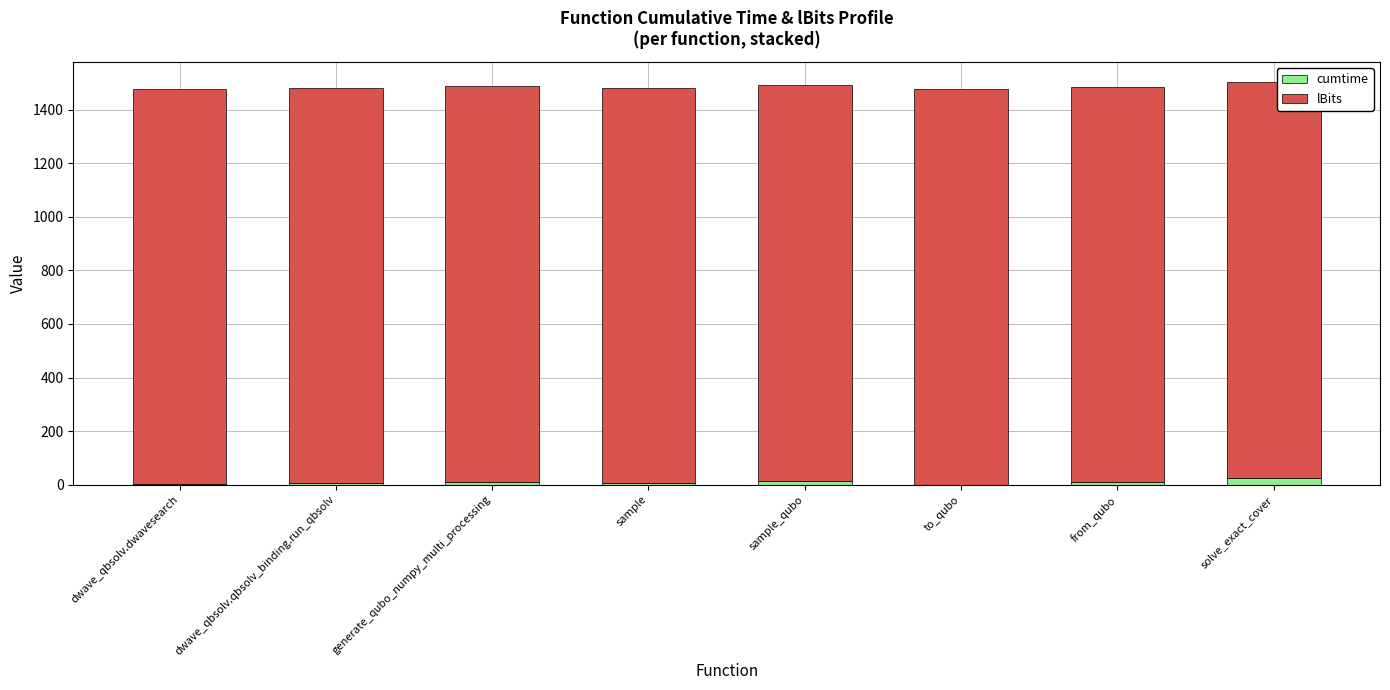

What is the sum of all cumtime values?

79.4